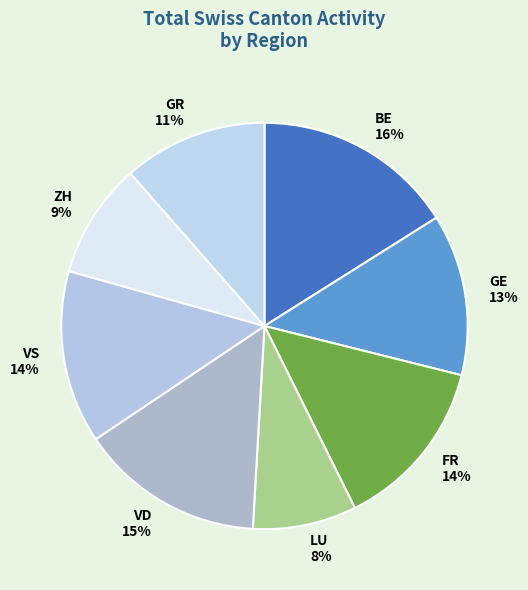

Is it true that LU 8% is 22% of the pie?

False